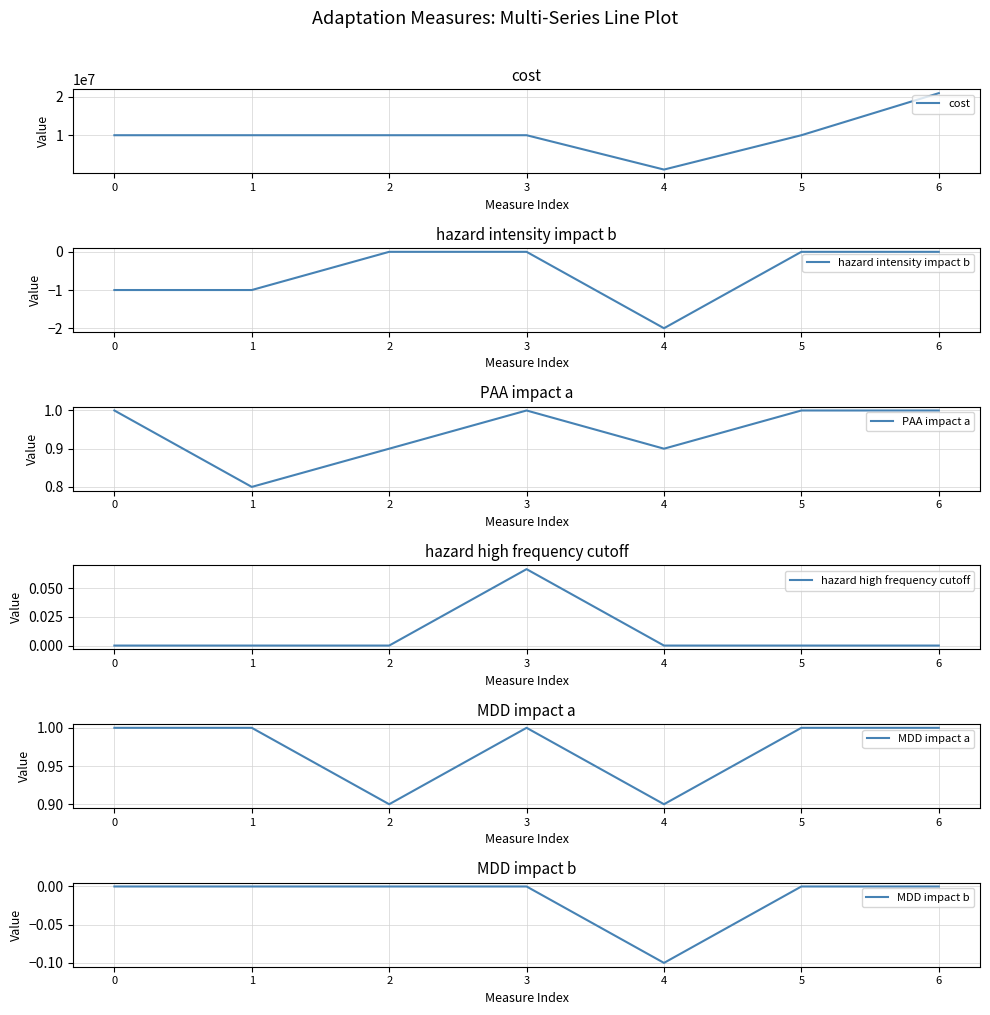

What is the sum of all hazard intensity impact b values?

-4